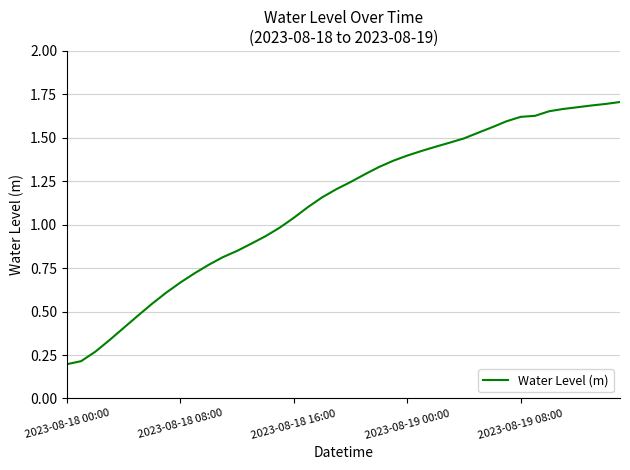

Is it true that the value at 2023-08-18 00:00 is 0.1?

False